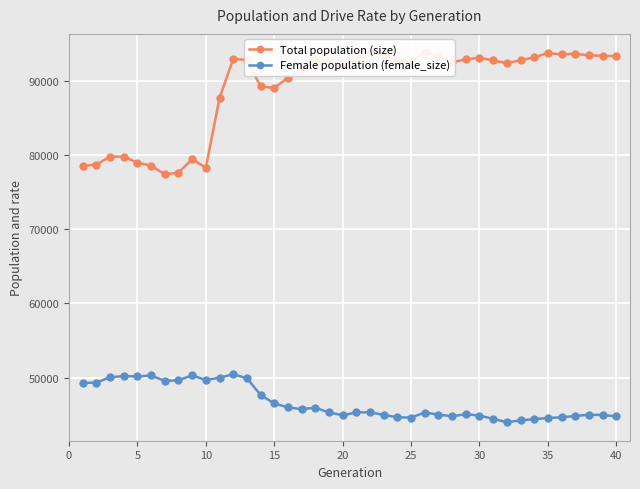

List the series in order of their overall mean, lowest first.

Female population (female_size), Total population (size)